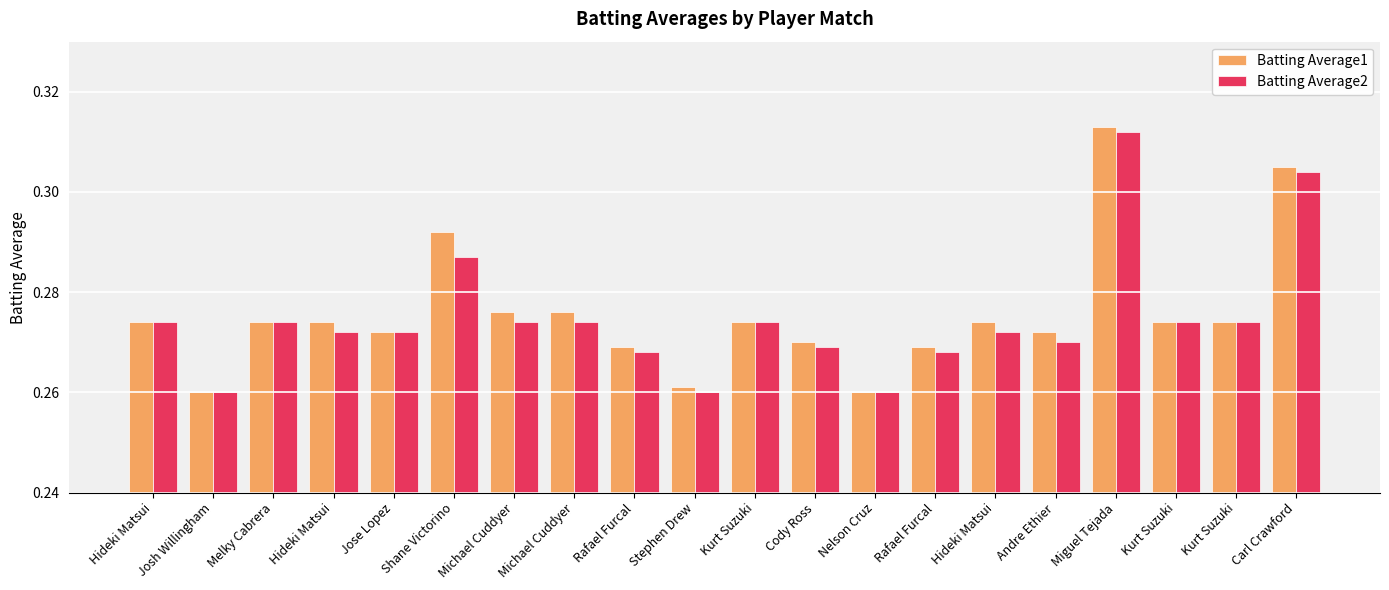

What are all the series names shown in the legend?

Batting Average1, Batting Average2